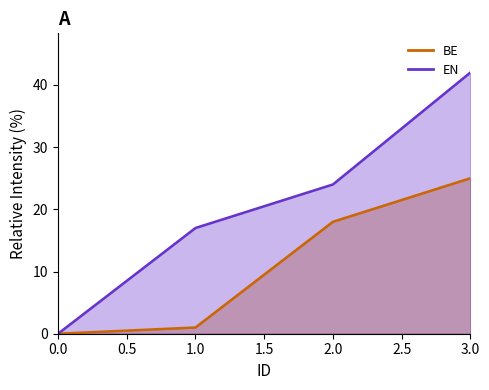

List the series in order of their overall mean, lowest first.

BE, EN